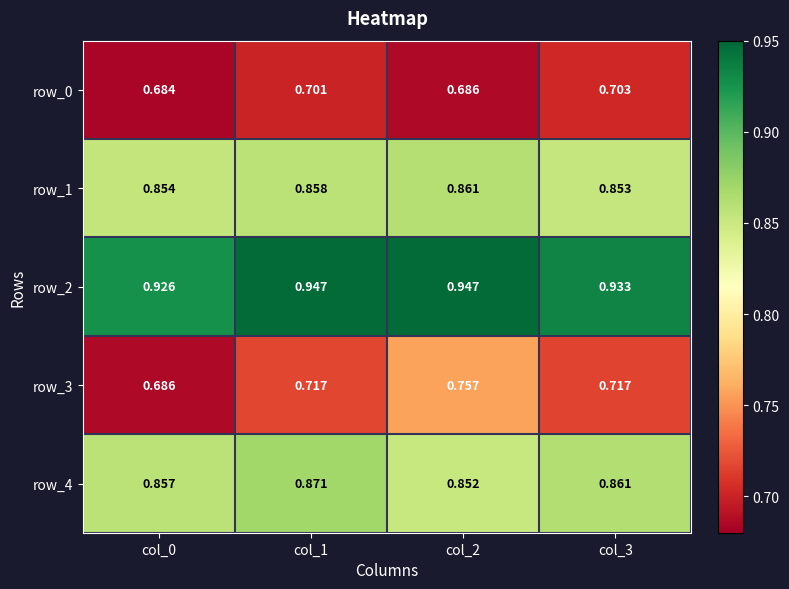

Which series has the largest range (max minus min)?

row_3